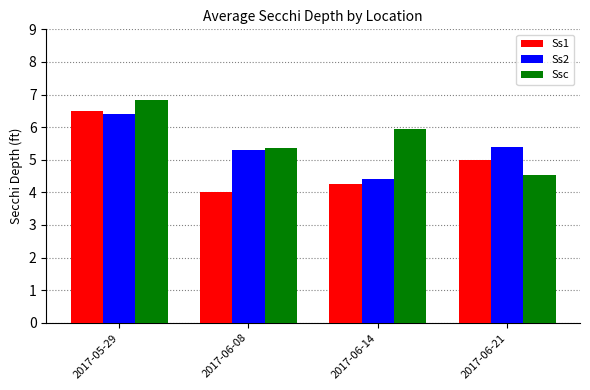

Are the bars horizontal?

No